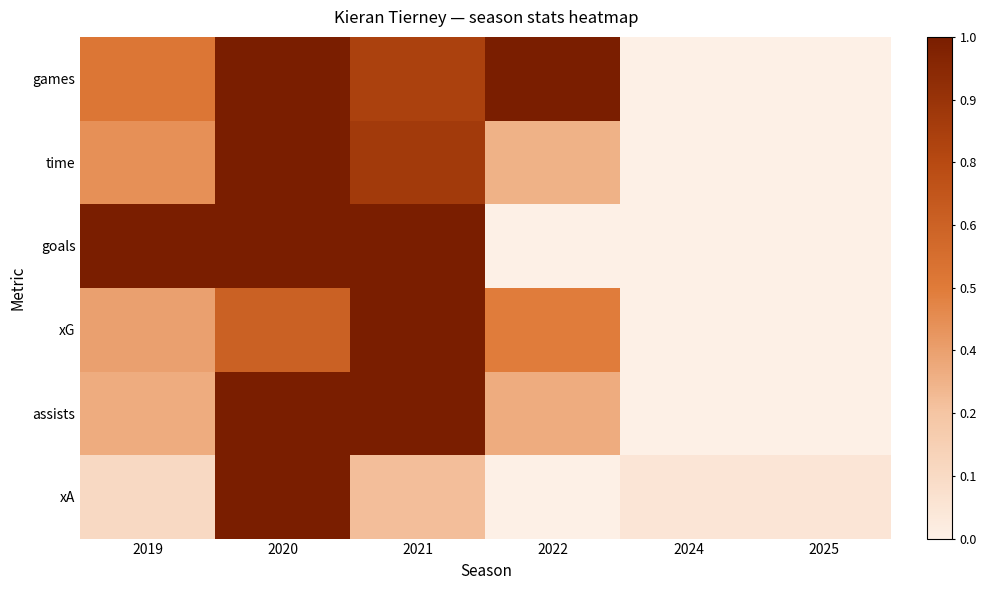

Which has a higher value, 2024 or 2021?

2021